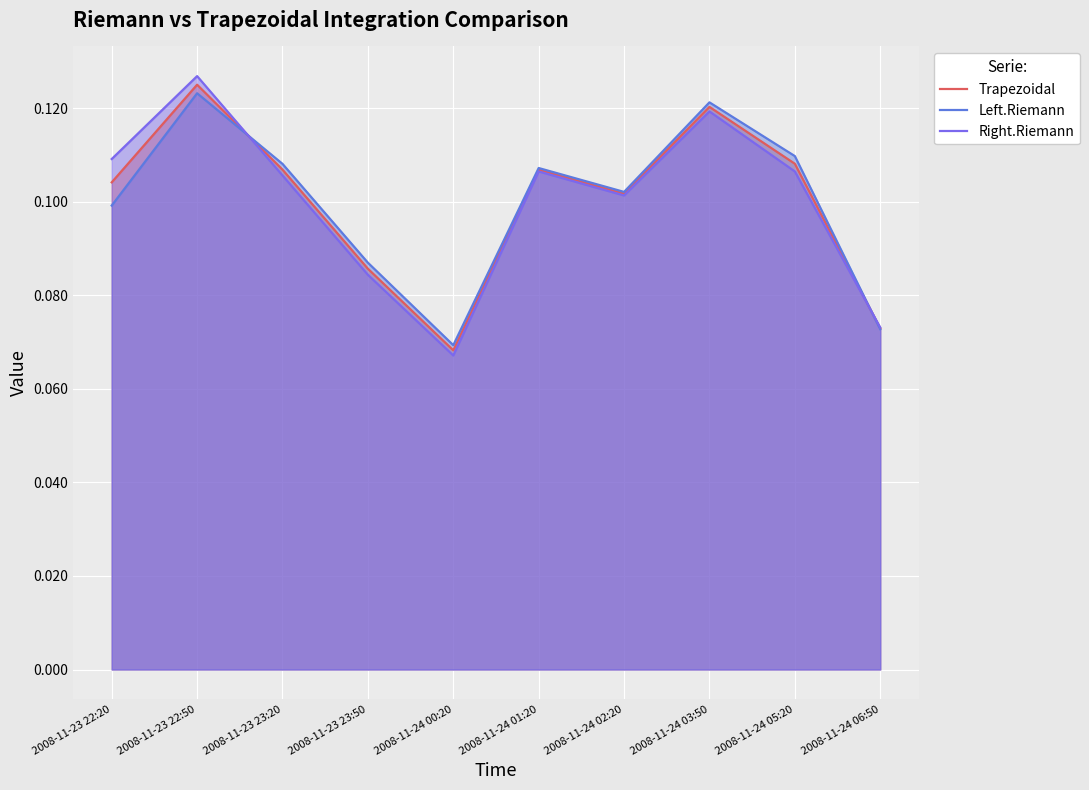

True or false: Left.Riemann has a value of 0.1 at 2008-11-24 05:20.

True